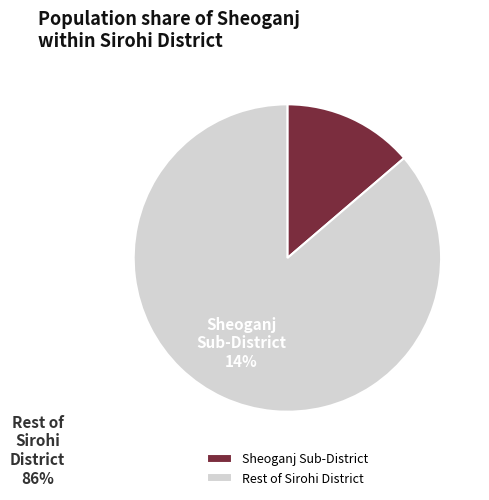

Which has a higher value, Sheoganj Sub-District or Rest of Sirohi District?

Rest of Sirohi District